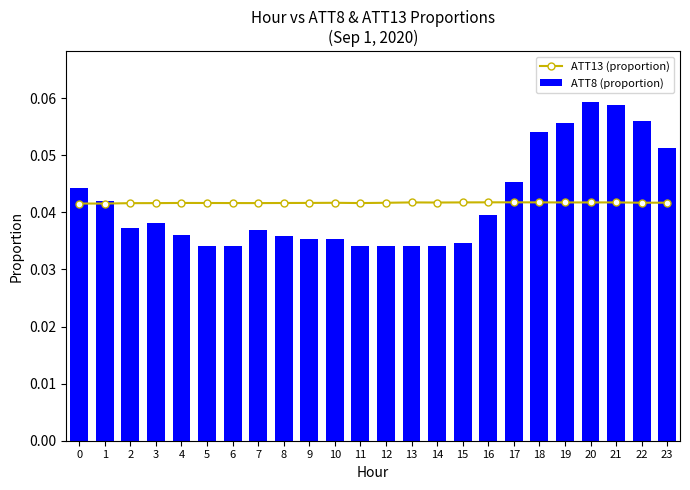

Rank the categories by ATT8 (proportion) value from lowest to highest.

5, 6, 11, 12, 13, 14, 15, 9, 10, 8, 4, 7, 2, 3, 16, 1, 0, 17, 23, 18, 19, 22, 21, 20